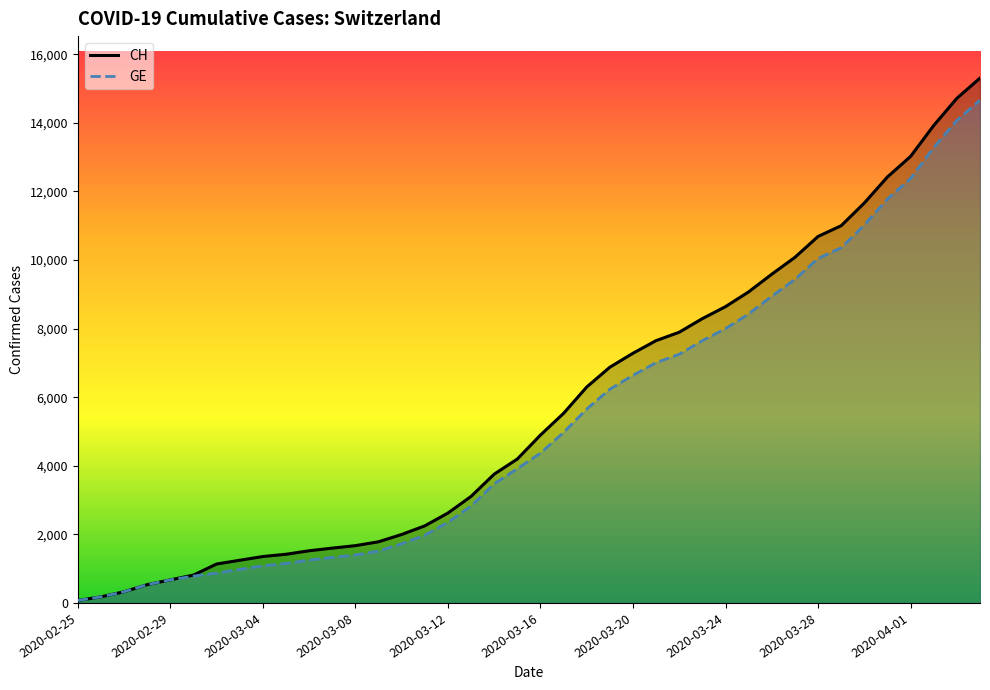

At which label is GE closest to 7367?

26